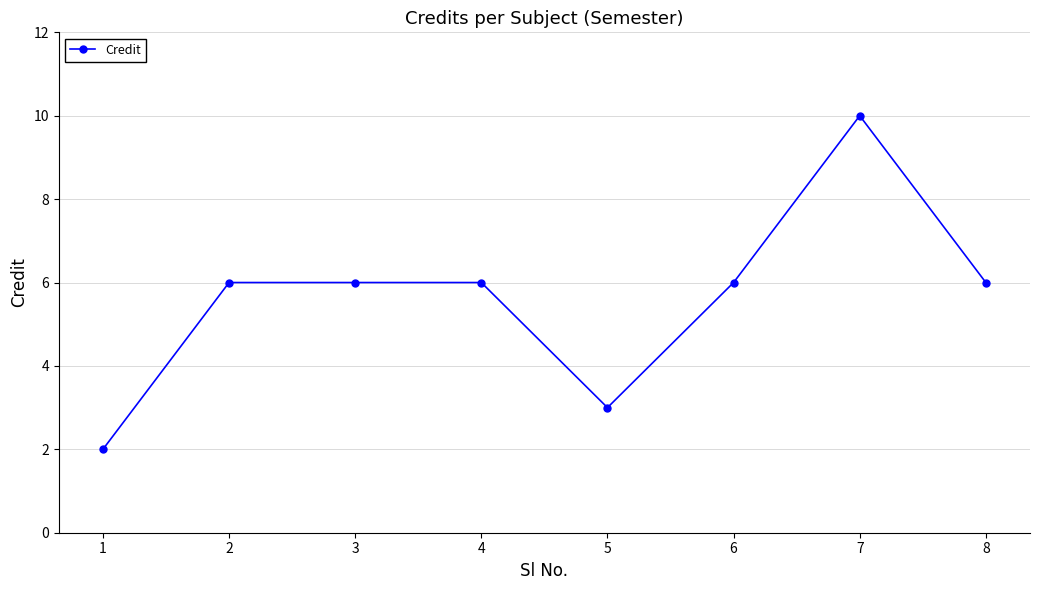

True or false: there are more than 0 points higher than both neighbors.

True